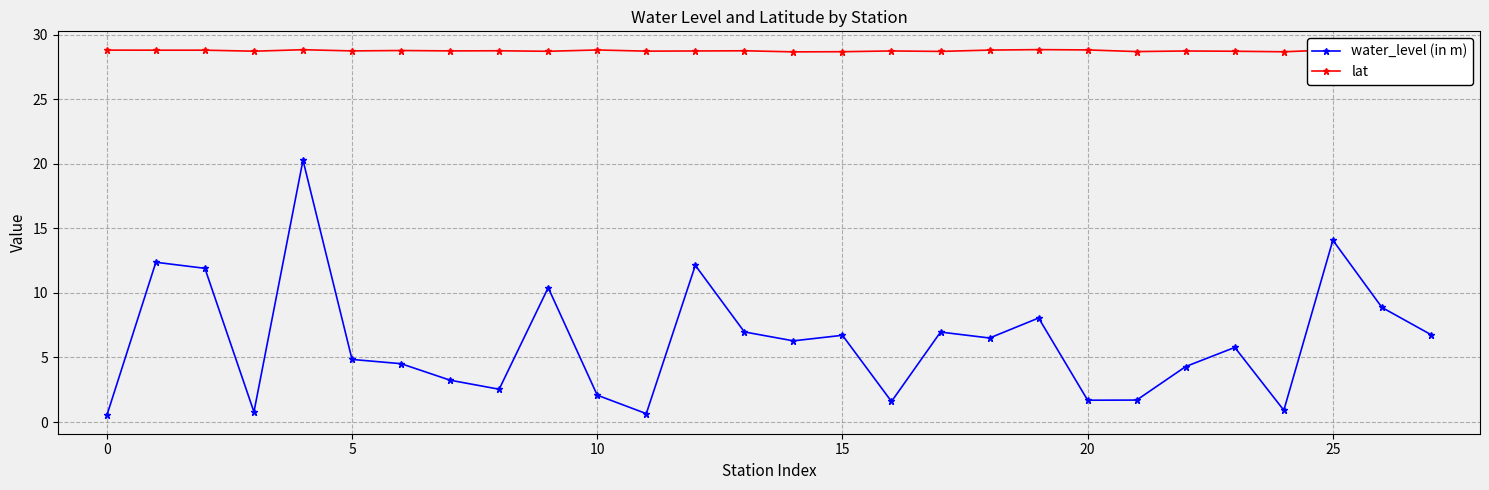

What is the difference between the maximum and minimum values in the water_level (in m) series?

19.8